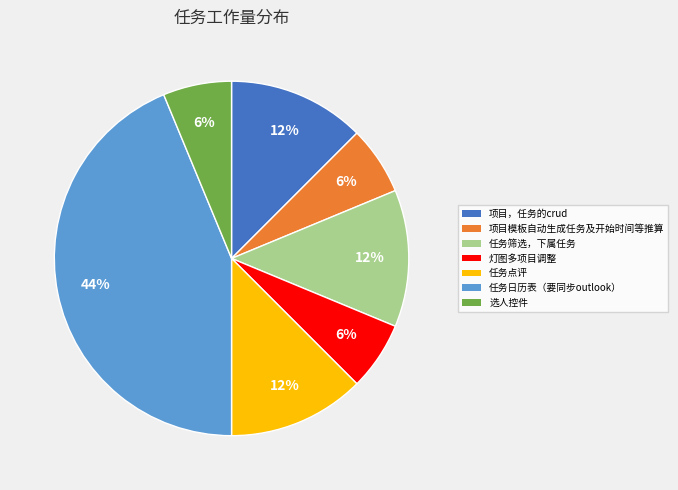

Approximately how many times larger is the value at 项目模板自动生成任务及开始时间等推算 compared to 任务筛选，下属任务?

0.5